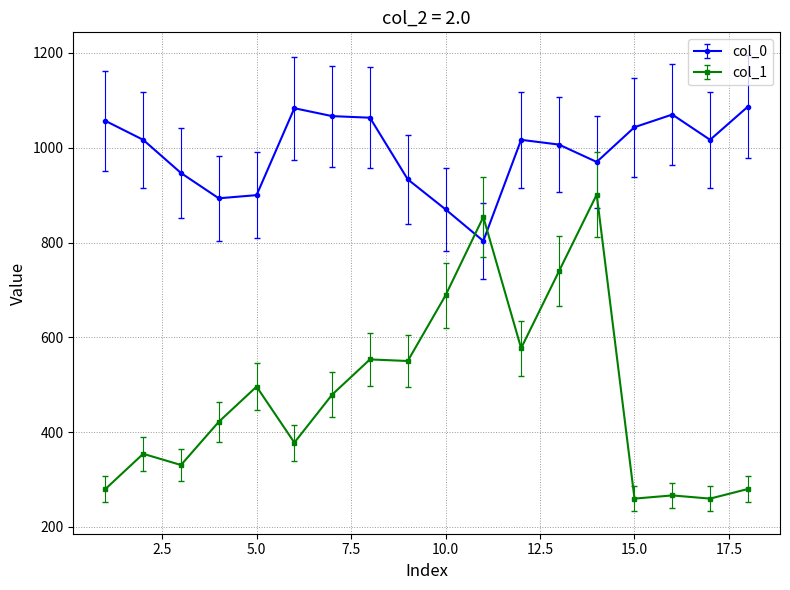

Which series has the largest total across all categories?

col_0